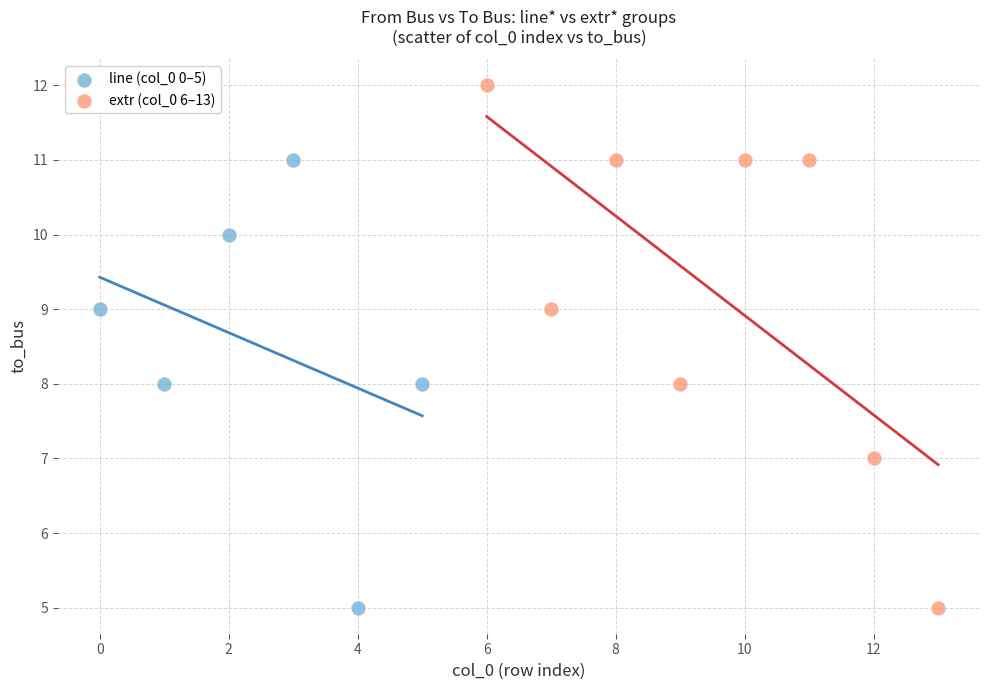

Which series contains the highest Y value?

extr (col_0 6–13)